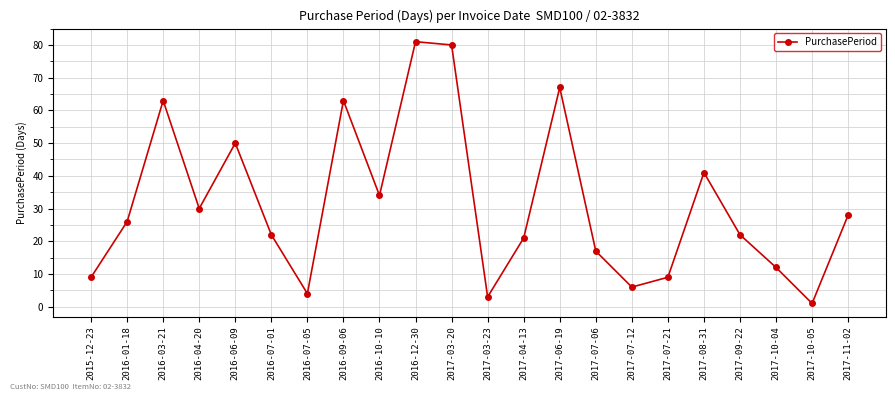

Between 2016-12-30 and 2016-10-10, which is larger?

2016-12-30